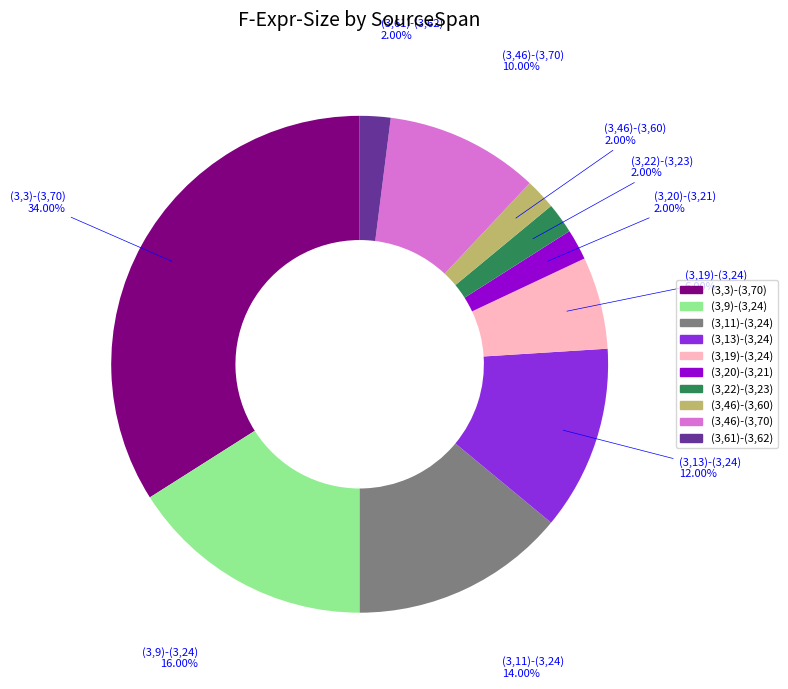

True or false: (3,11)-(3,24) accounts for 5% of the total.

False